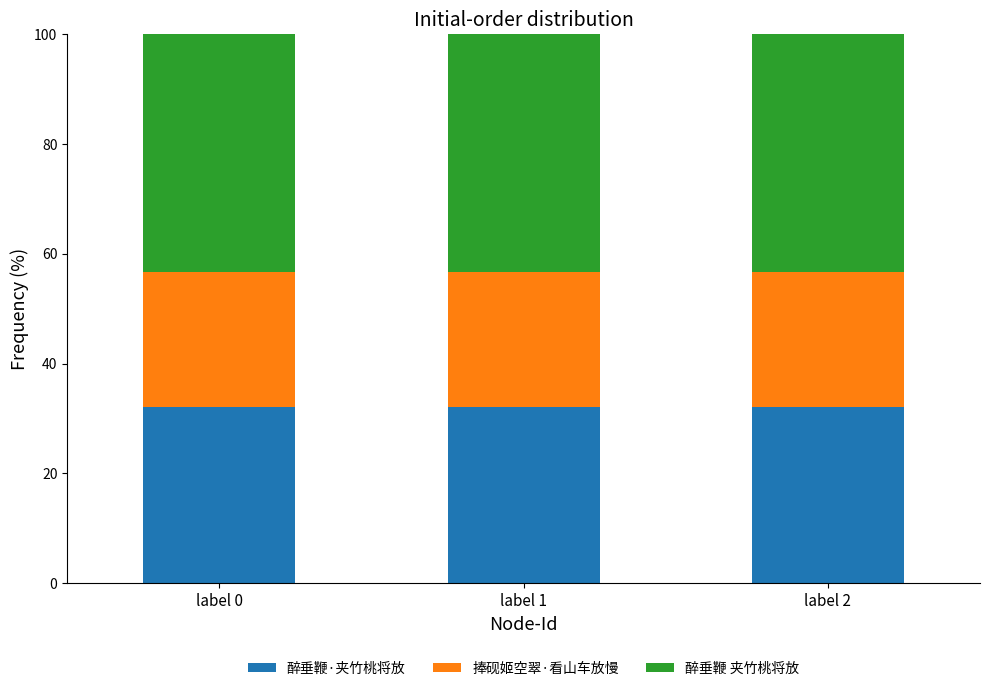

The 醉垂鞭·夹竹桃将放 series shows 44.0 at label 2. True or false?

False